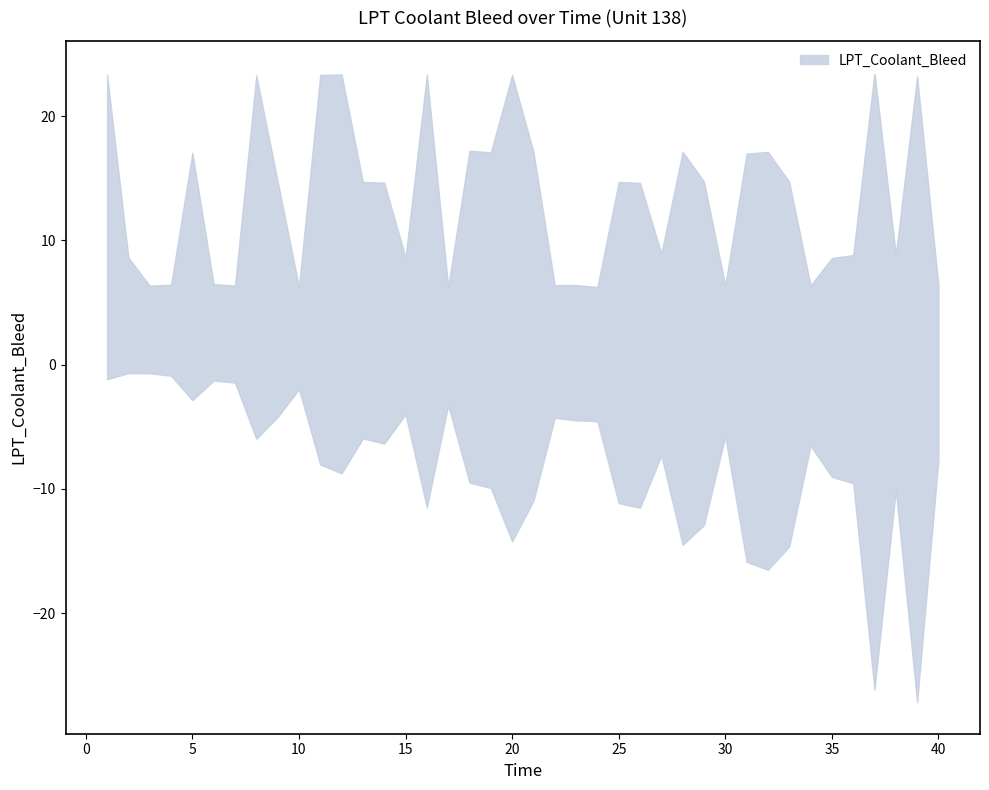

Reading left to right, what are all the values shown in this chart?

1=23.3	2=8.6	3=6.4	4=6.4	5=17.1	6=6.5	7=6.4	8=23.3	9=14.8	10=6.3	11=23.3	12=23.4	13=14.7	14=14.7	15=8.6	16=23.4	17=6.3	18=17.2	19=17.1	20=23.3	21=17.1	22=6.4	23=6.4	24=6.2	25=14.7	26=14.6	27=8.9	28=17.1	29=14.7	30=6.4	31=17.0	32=17.1	33=14.7	34=6.4	35=8.6	36=8.8	37=23.5	38=8.8	39=23.2	40=6.4